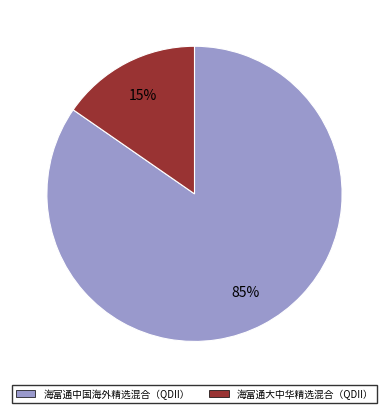

Do 海富通大中华精选混合（QDII） and 海富通中国海外精选混合（QDII） together represent more than half of the pie?

Yes